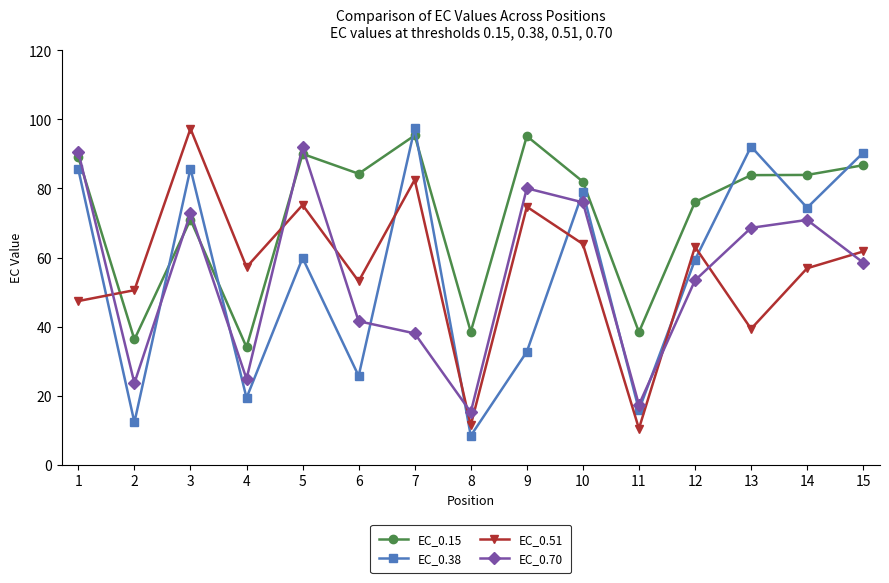

What is the average value of the EC_0.38 series?

55.9